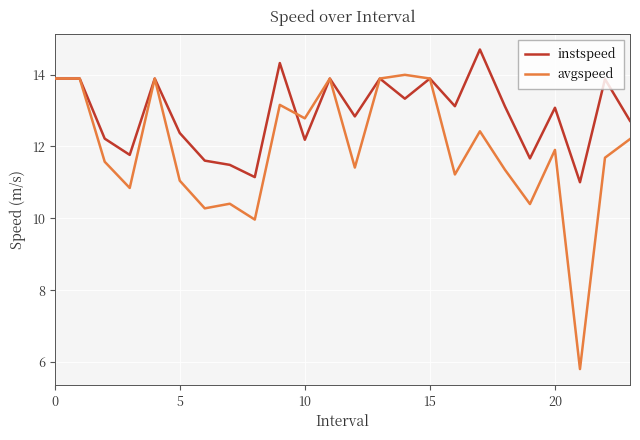

Is this an area chart (filled region under the line)?

No